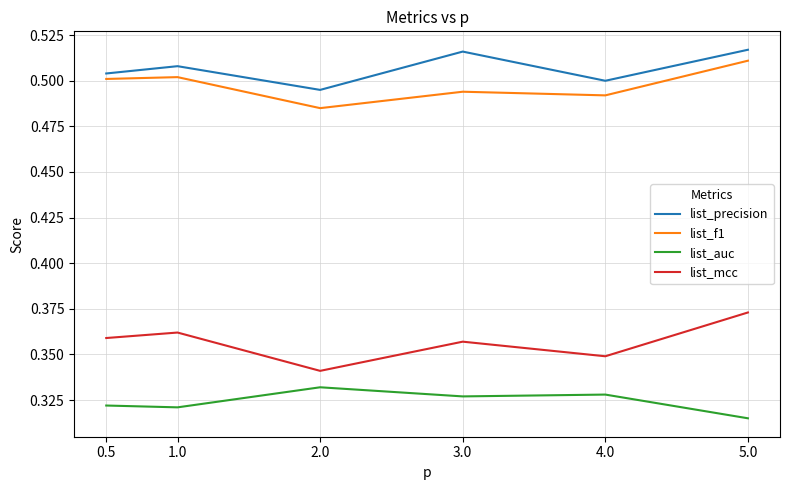

List the series in order of their peak value, highest first.

list_precision, list_f1, list_mcc, list_auc